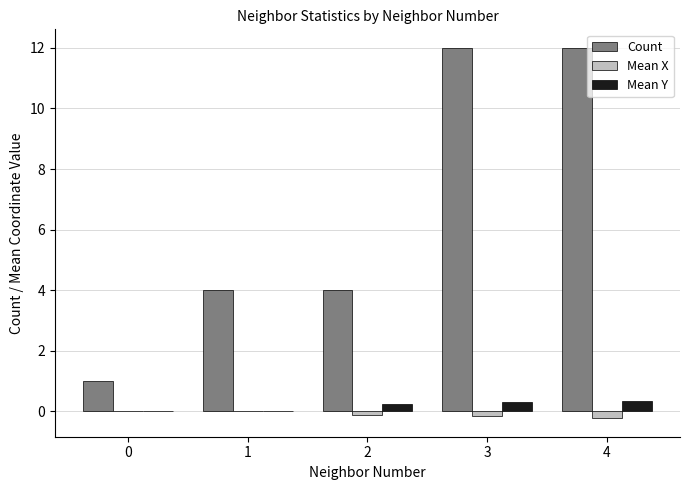

True or false: Count has a value of 1.0 at 0.

True